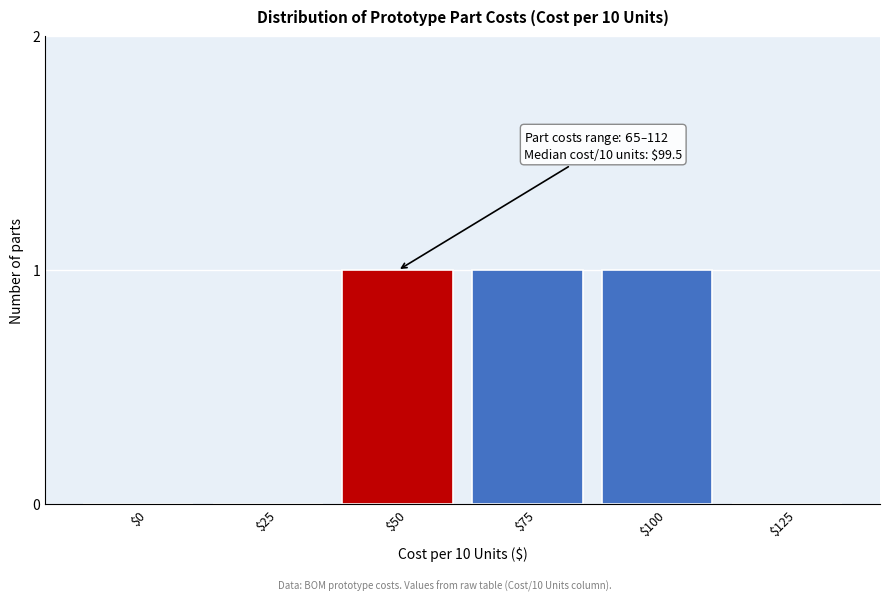

The value at $0 is 0. True or false?

True